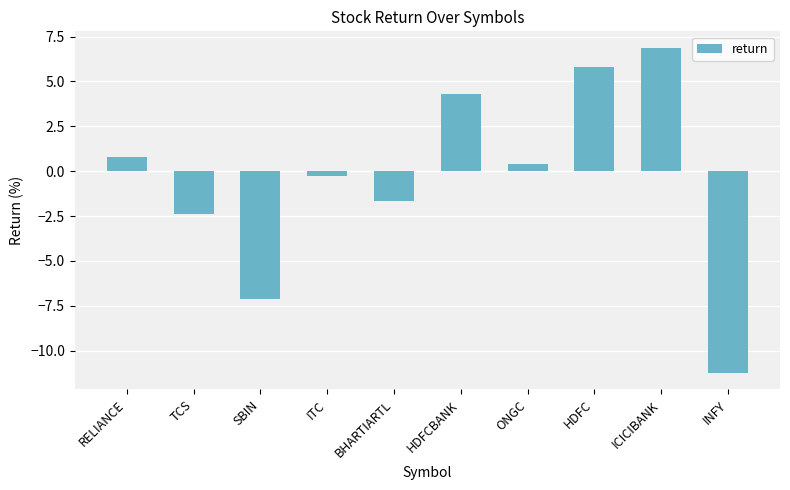

Reading left to right, list all the values displayed in this chart.

RELIANCE=0.8	TCS=-2.4	SBIN=-7.1	ITC=-0.3	BHARTIARTL=-1.6	HDFCBANK=4.3	ONGC=0.4	HDFC=5.8	ICICIBANK=6.9	INFY=-11.2